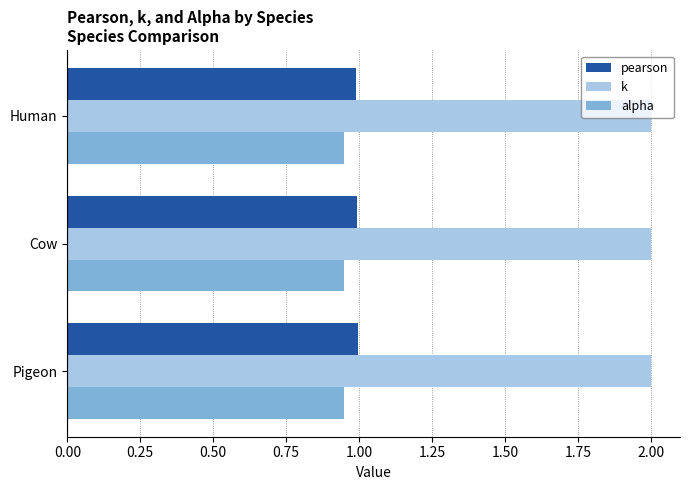

What is the average value of the k series?

2.0